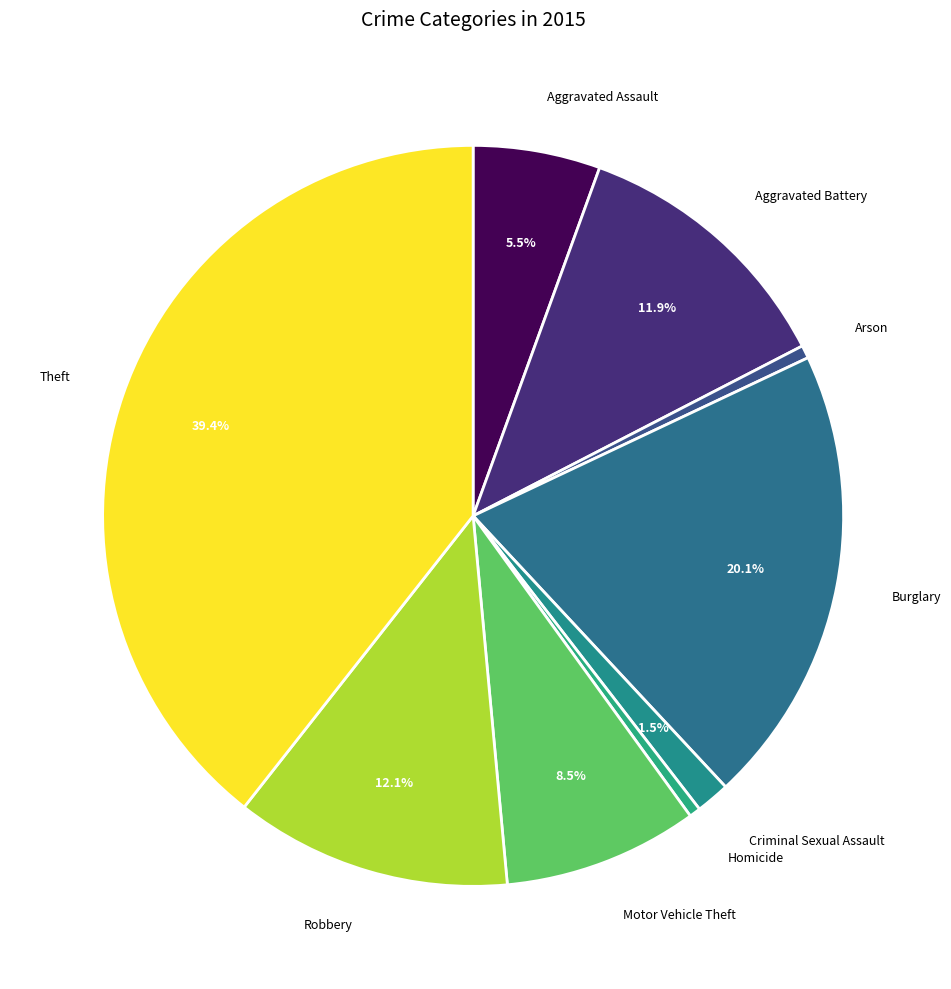

Do Aggravated Battery and Burglary together represent more than half of the pie?

No